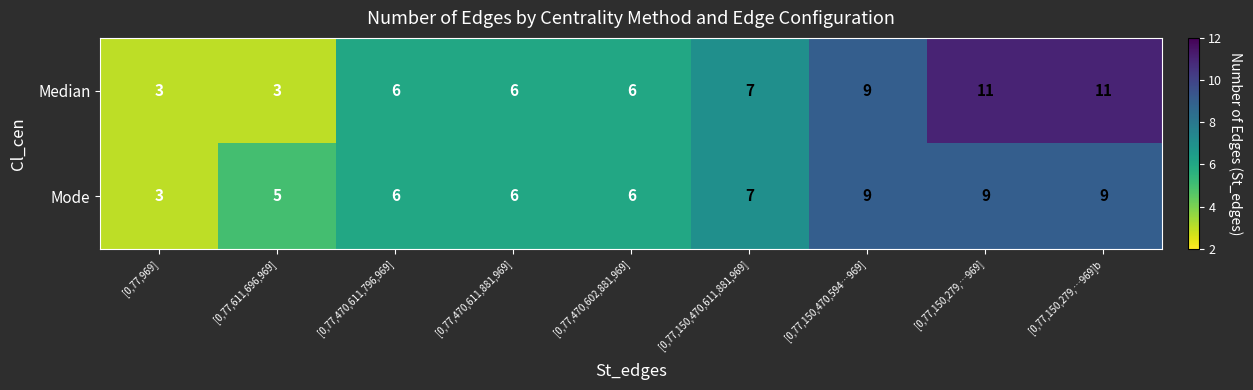

What is the minimum value for Median?

3